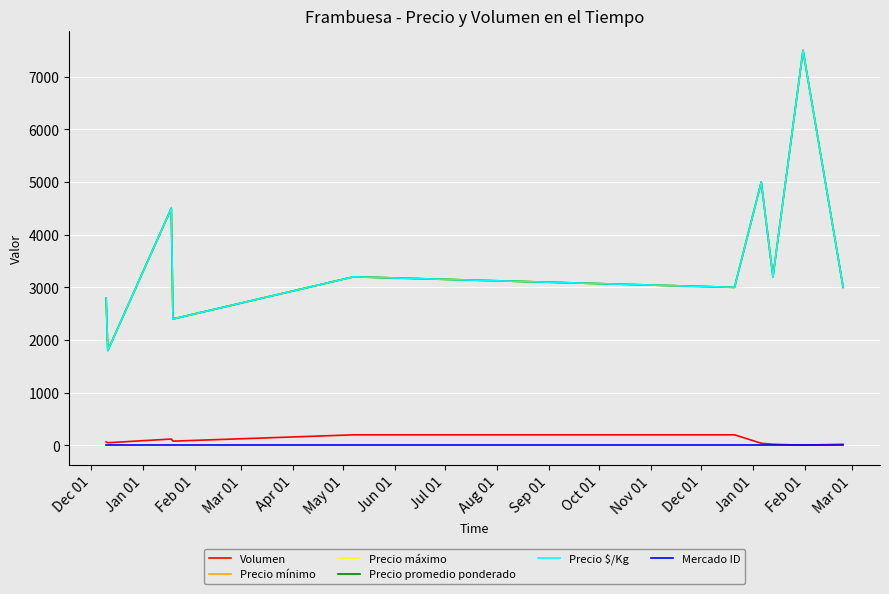

What is the difference between the maximum and minimum values in the Precio promedio ponderado series?

5700